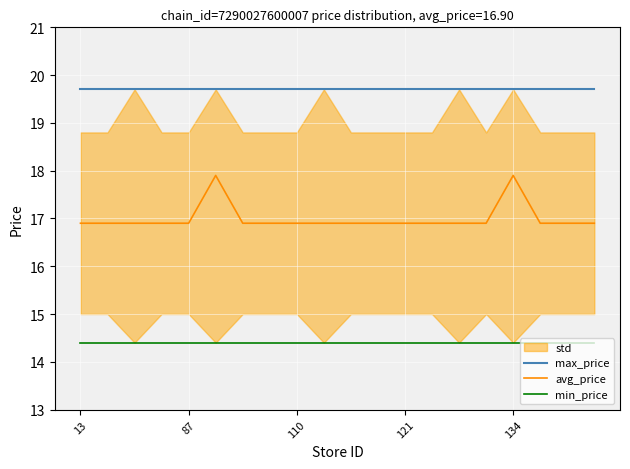

What is the difference between the highest and lowest values at 18?

5.3